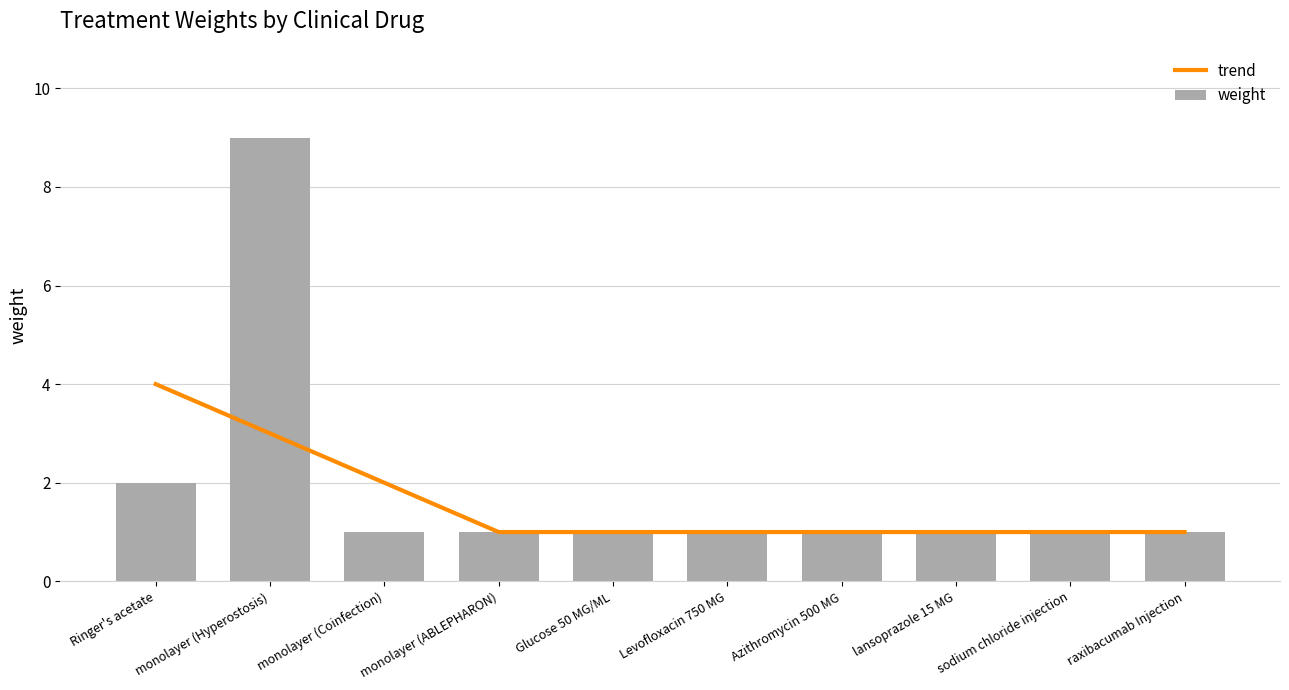

What is the sum of all trend values?

16